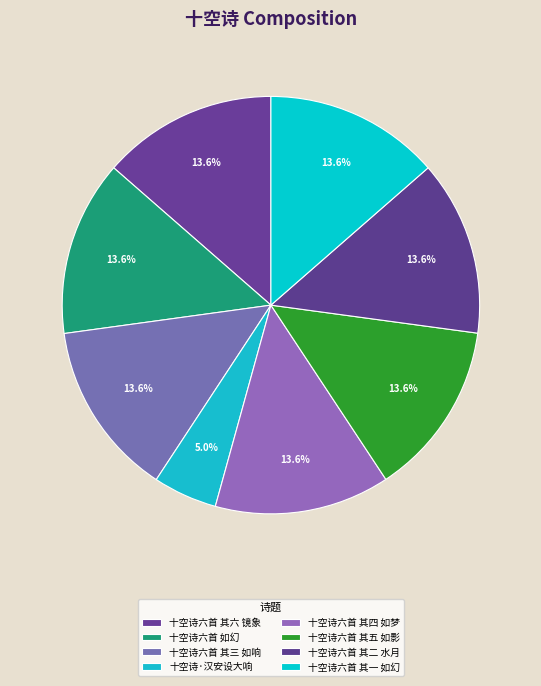

Is there any slice that represents more than half of the pie?

No